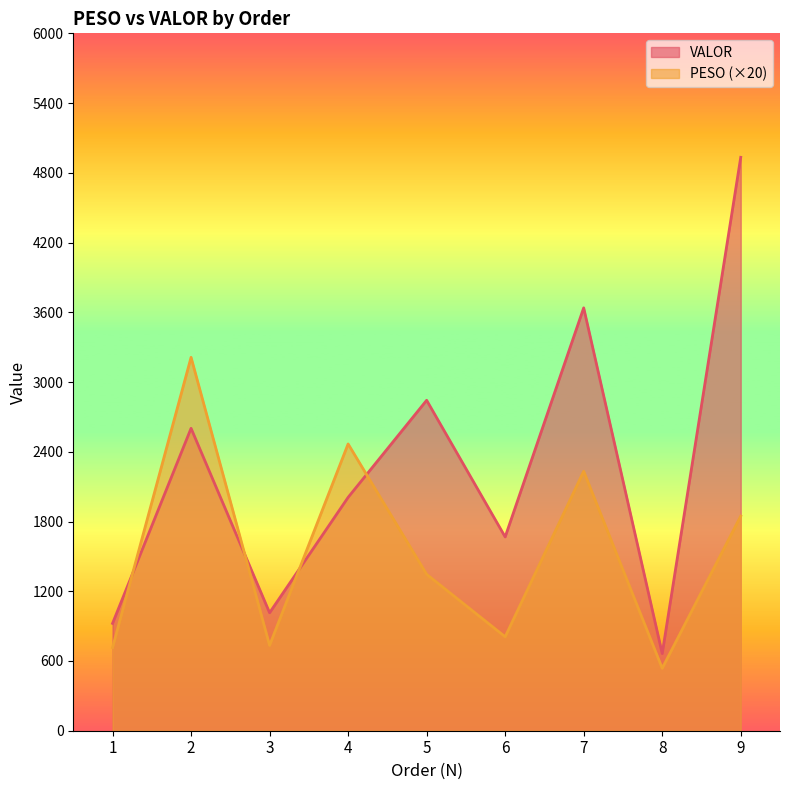

List the series in order of their overall mean, highest first.

VALOR, PESO (×20)